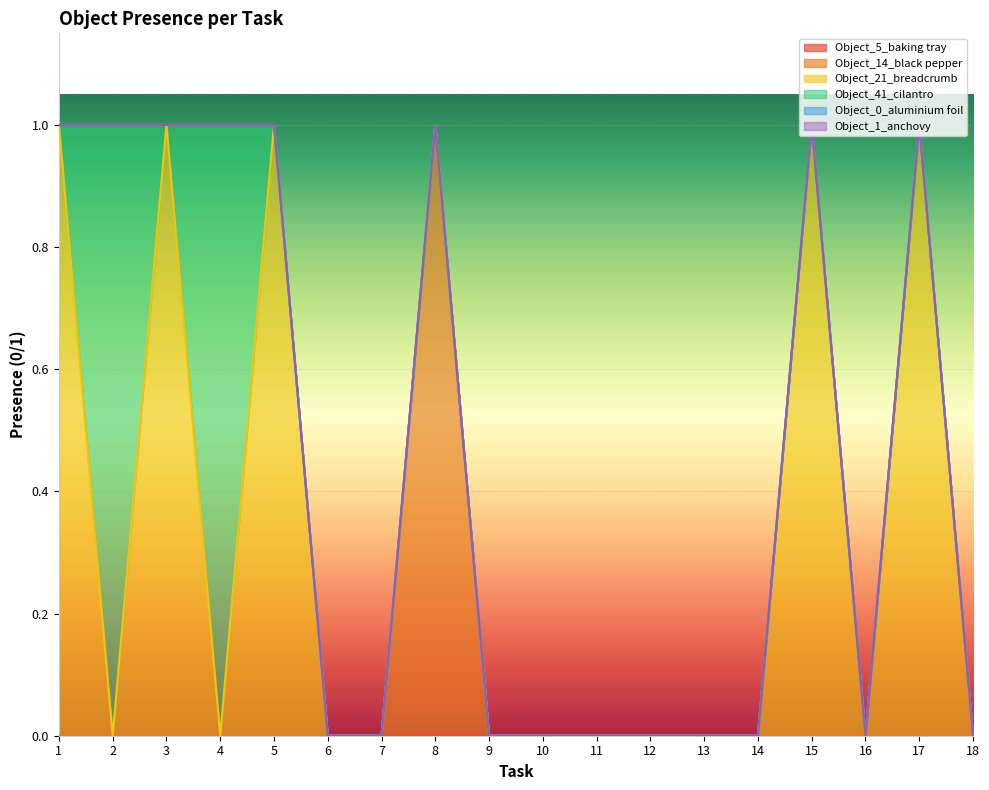

What are all the series names shown in the legend?

Object_5_baking tray, Object_14_black pepper, Object_21_breadcrumb, Object_41_cilantro, Object_0_aluminium foil, Object_1_anchovy